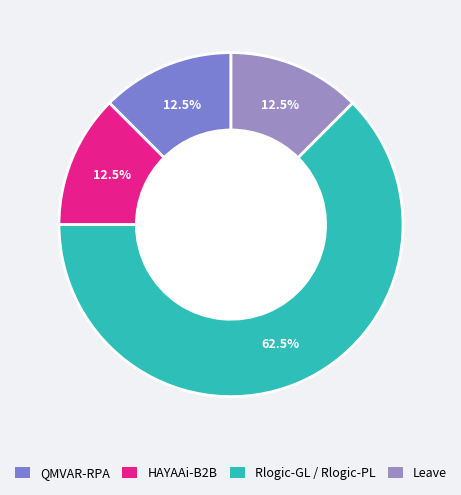

What percentage is NOT represented by HAYAAi-B2B?

87.5%